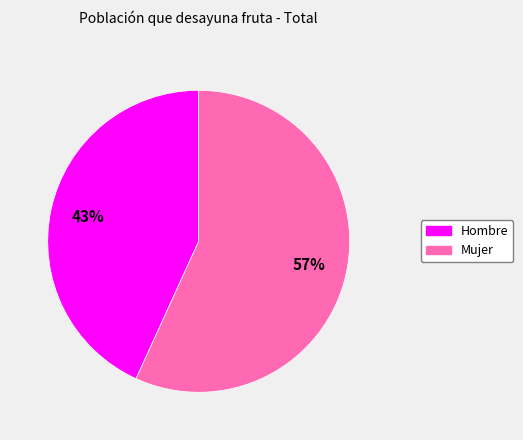

Is it true that Mujer is 66% of the pie?

False